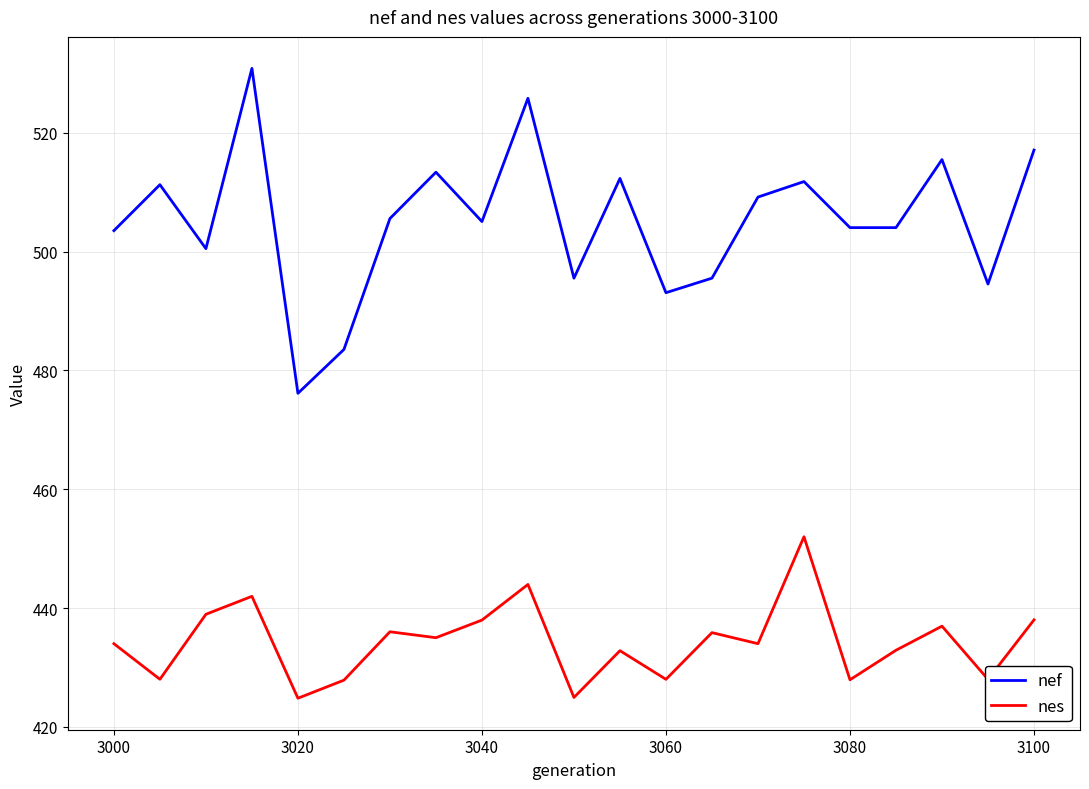

Which series has the largest total across all categories?

nef